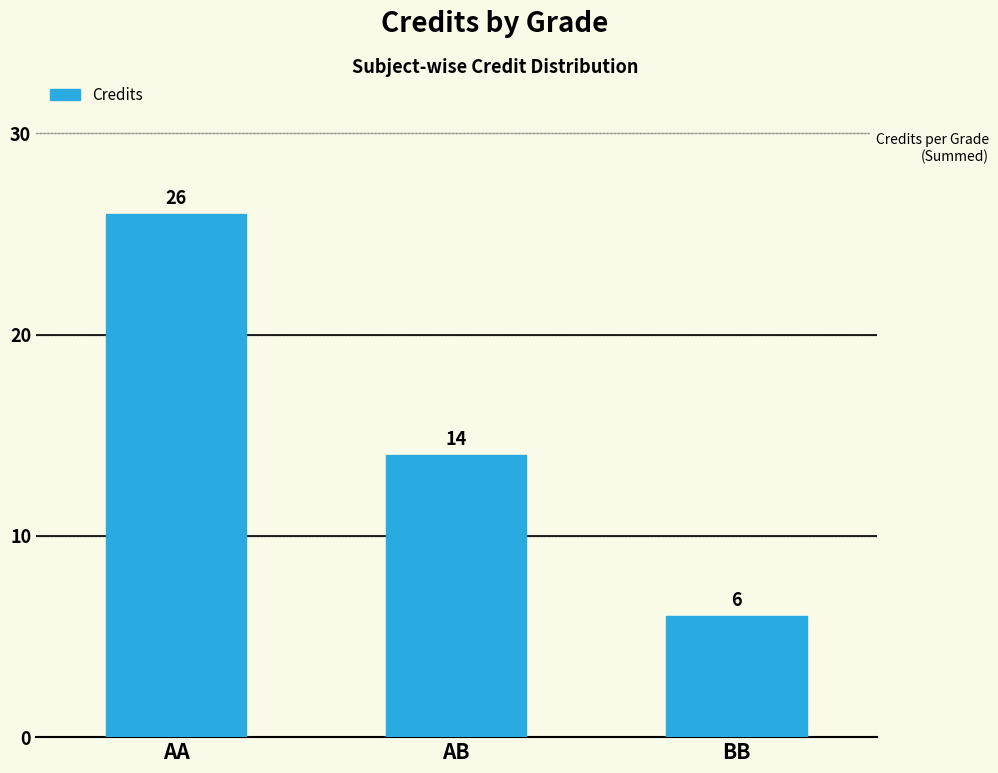

What is the change in value from AA to AB?

-12